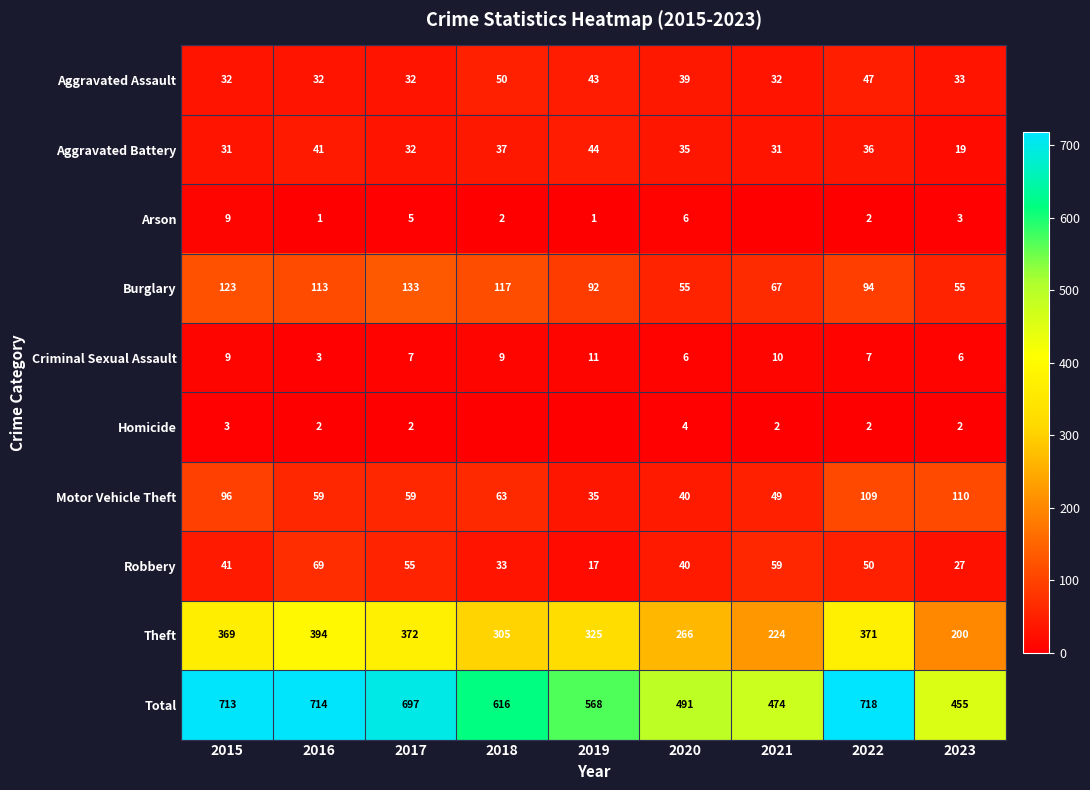

Where does the Criminal Sexual Assault series first go above 7?

2015